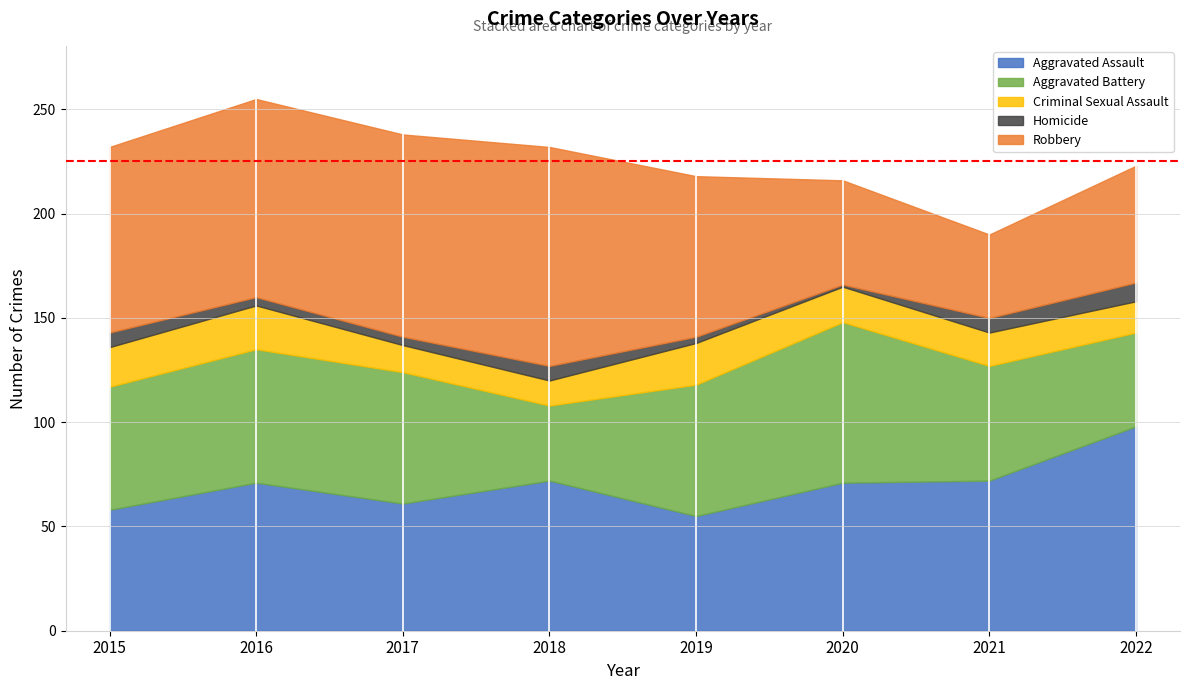

What is the value of the Robbery point at the 1st from the left?

89